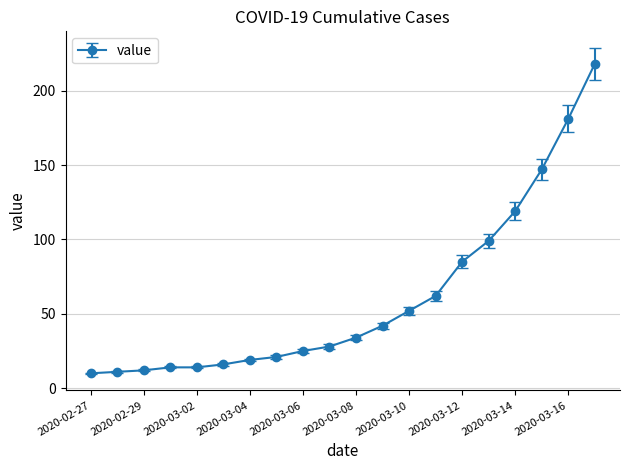

Does the chart have visible grid lines?

Yes